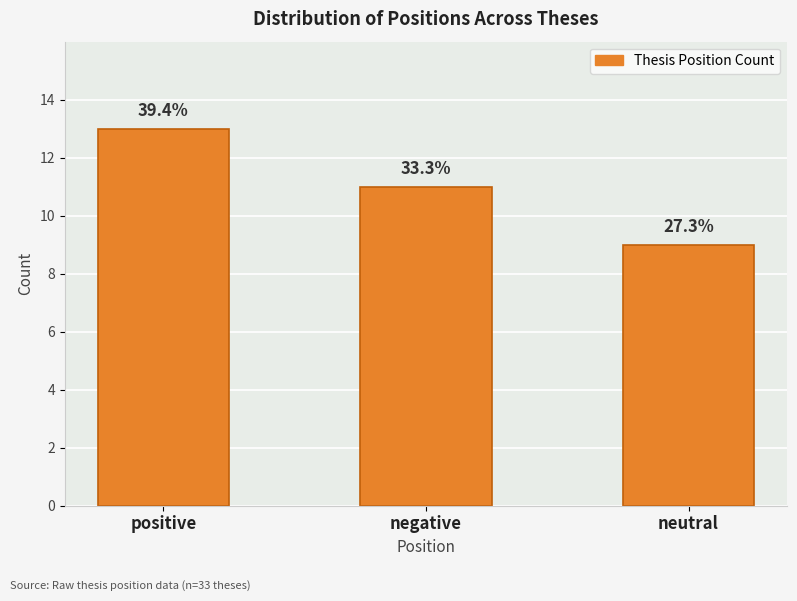

Between positive and negative, which is larger?

positive